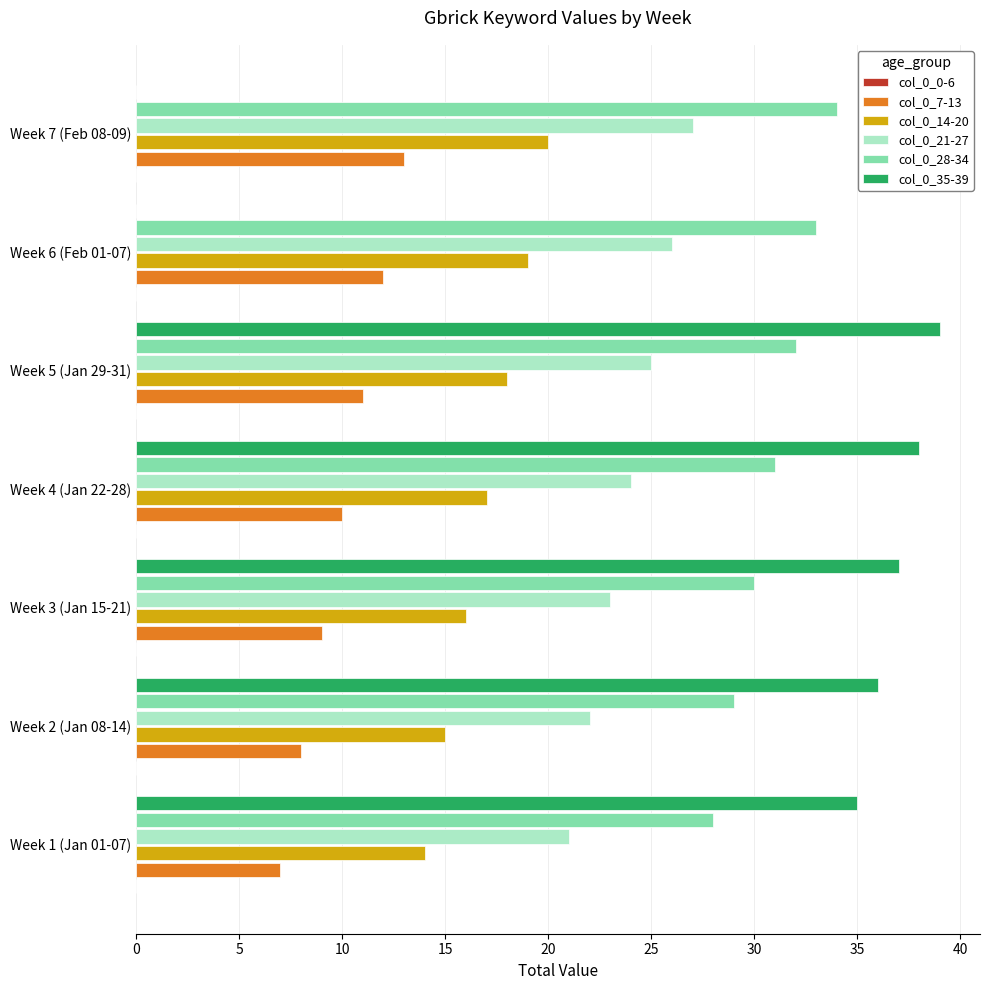

What is the maximum value shown in the chart?

39